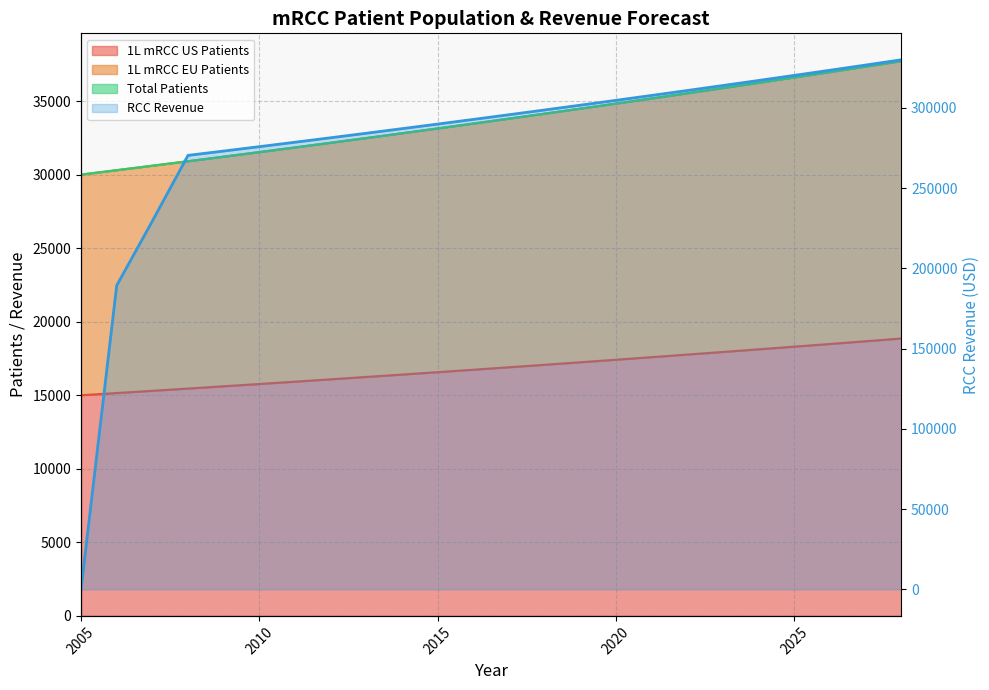

The RCC Revenue series shows 145728.4 at 2028. True or false?

False